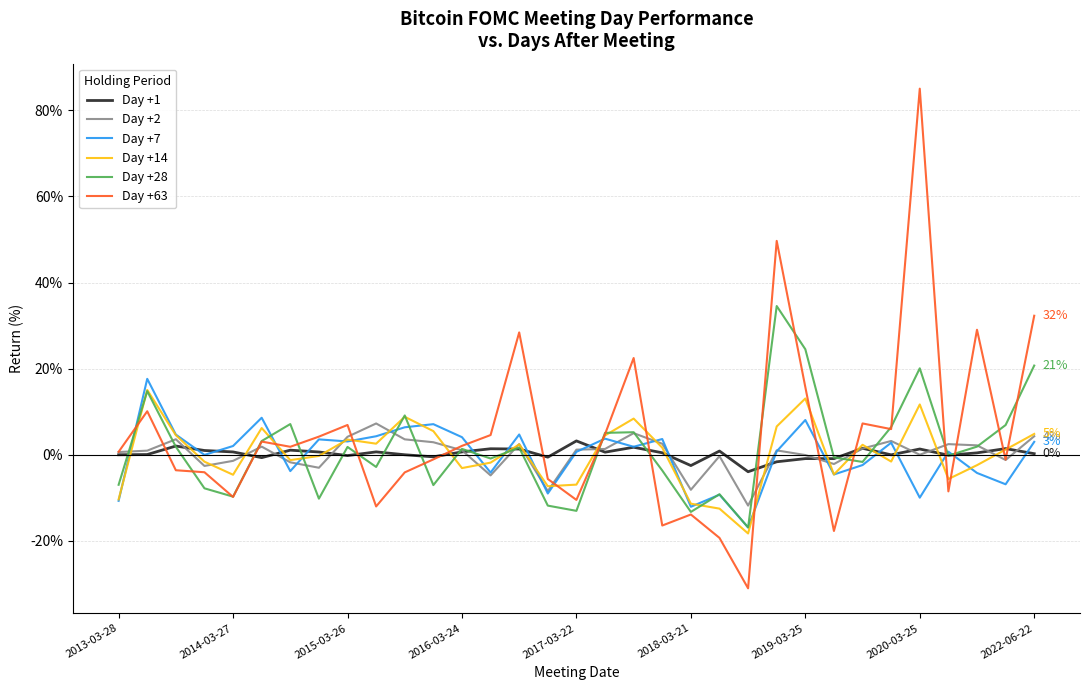

Which series has the largest range (max minus min)?

Day +63